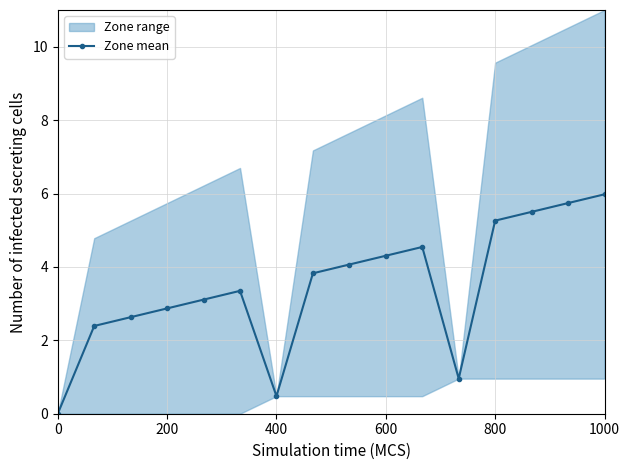

The Zone mean series shows 6.3 at 600. True or false?

False